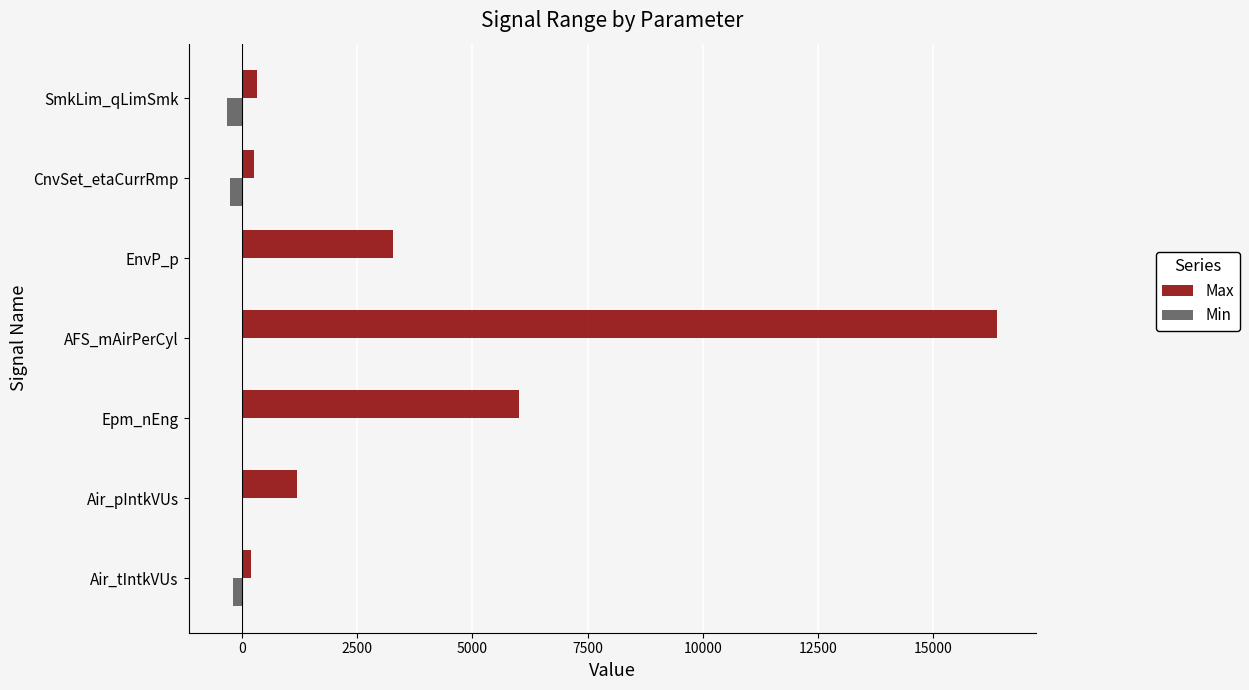

What are all the series names shown in the legend?

Max, Min